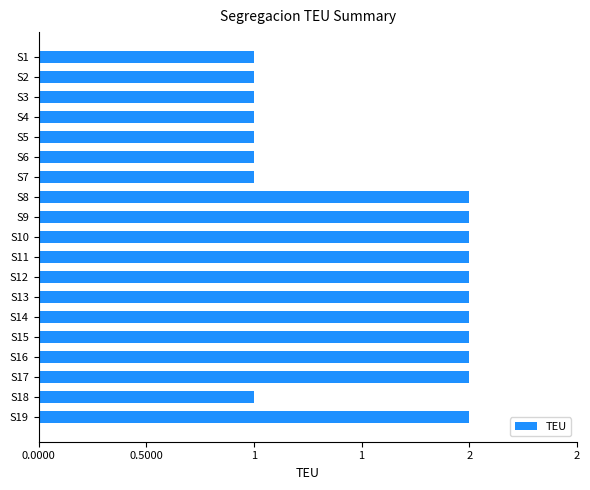

What is the average value?

2